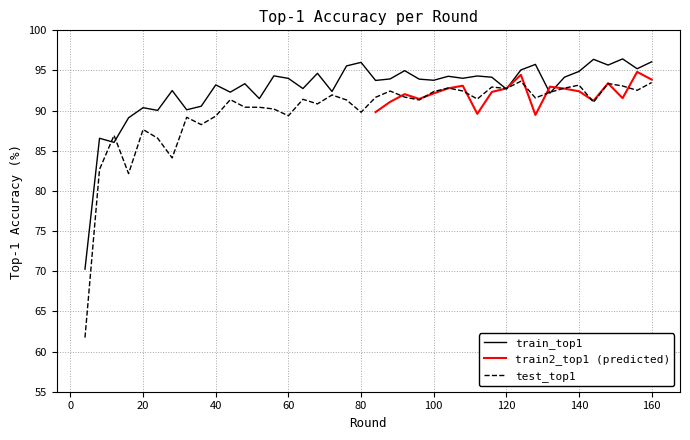

What is the sum of all train_top1 values?

3707.3